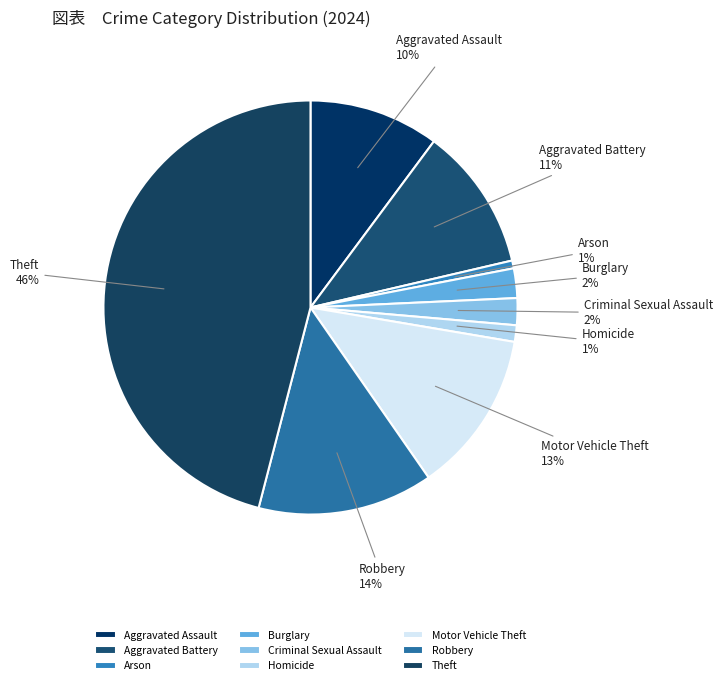

Do Burglary and Theft together represent more than half of the pie?

No